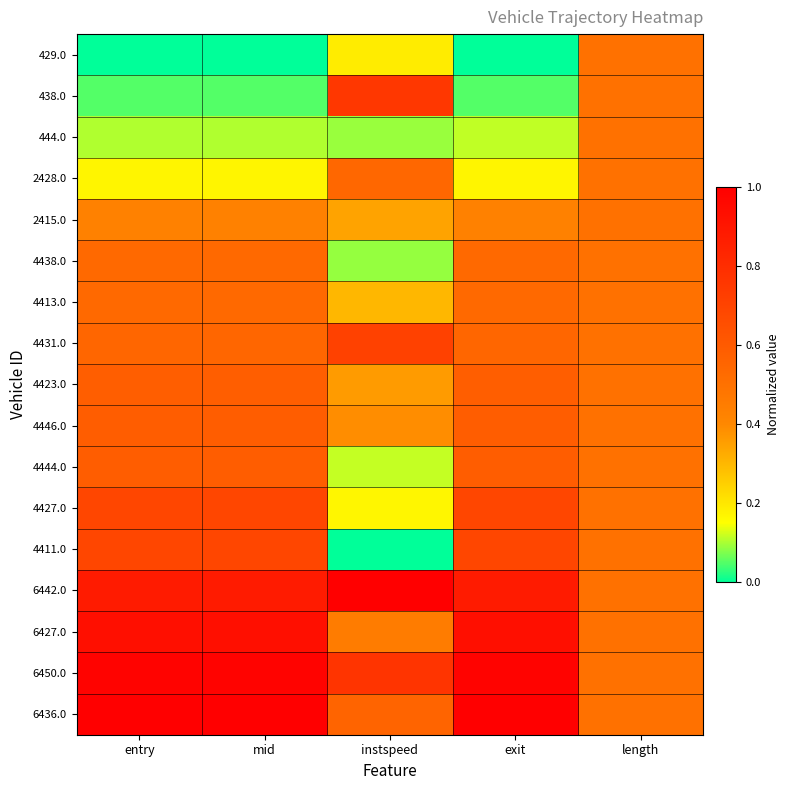

How many series are shown in this chart?

17